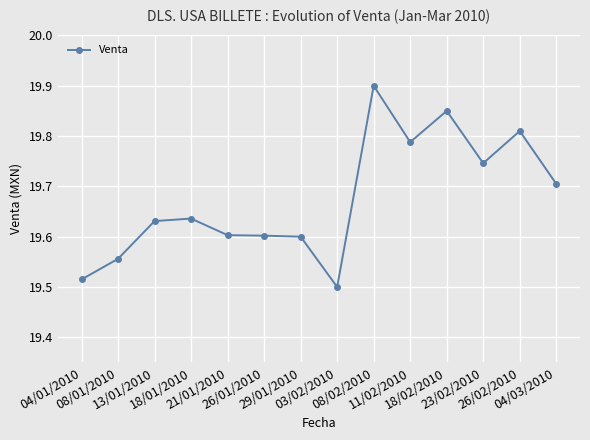

What position from the right is 13/01/2010?

12